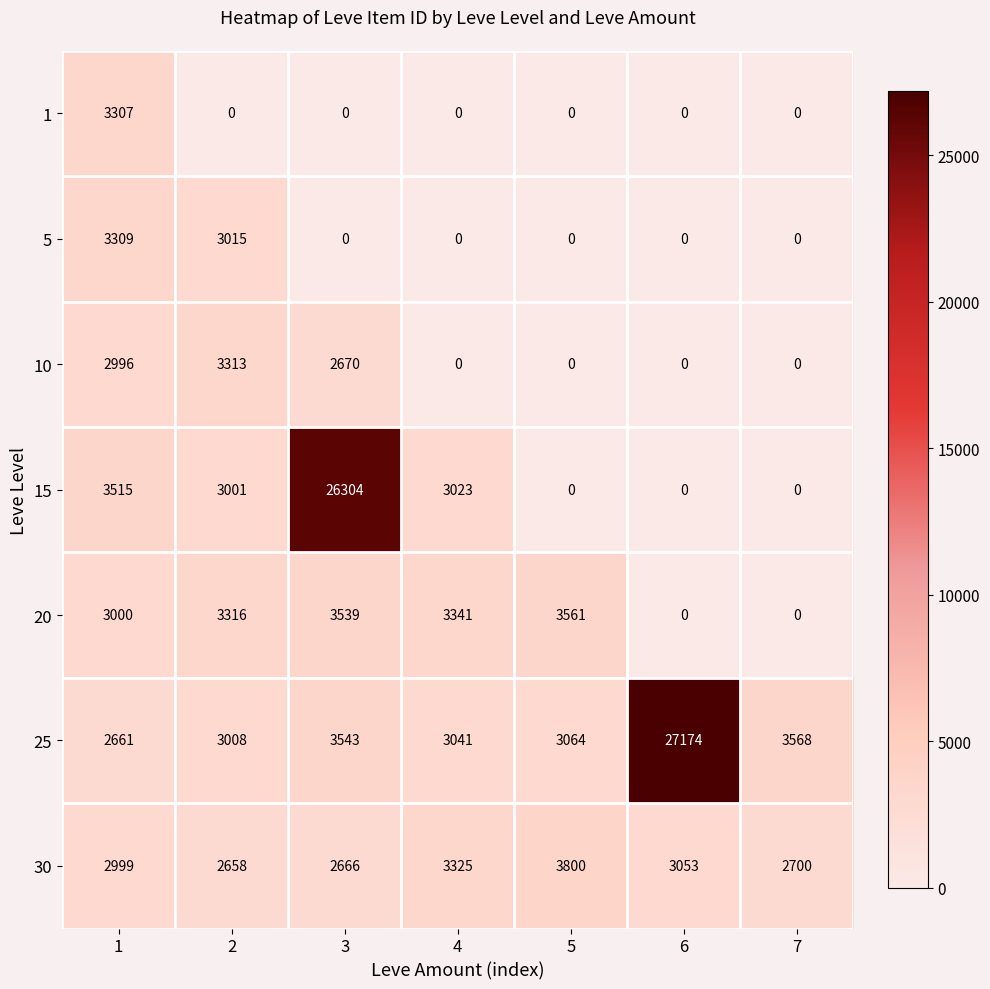

The value of 25 at 3 is 3543. True or false?

True